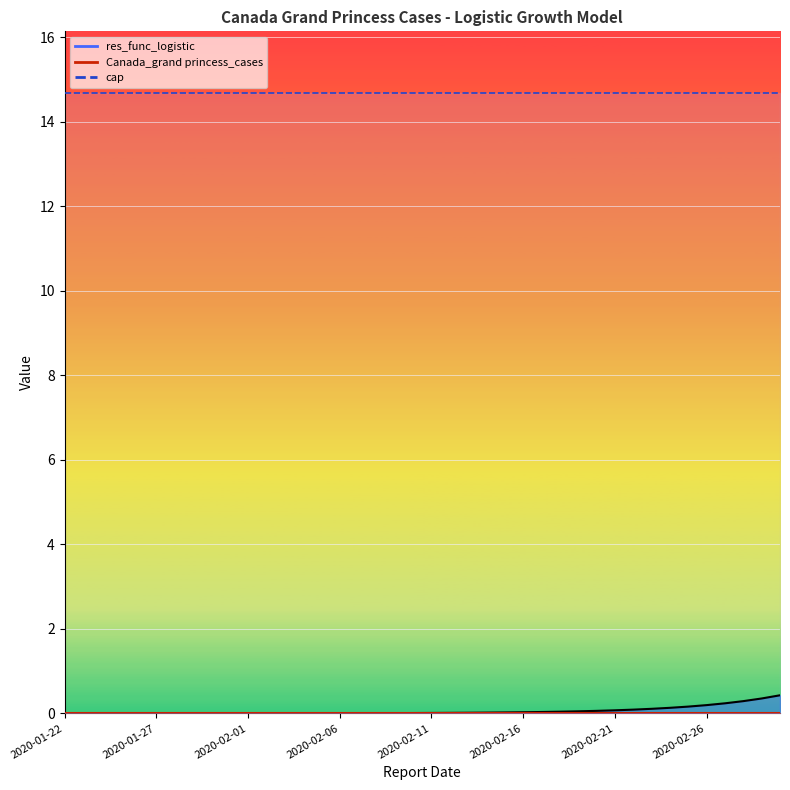

Which series has the largest range (max minus min)?

res_func_logistic